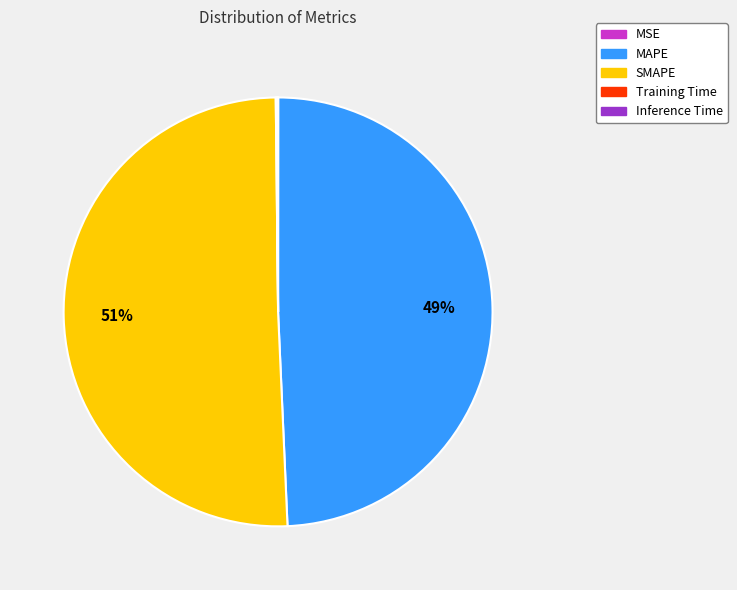

What is the largest slice in the pie chart?

SMAPE